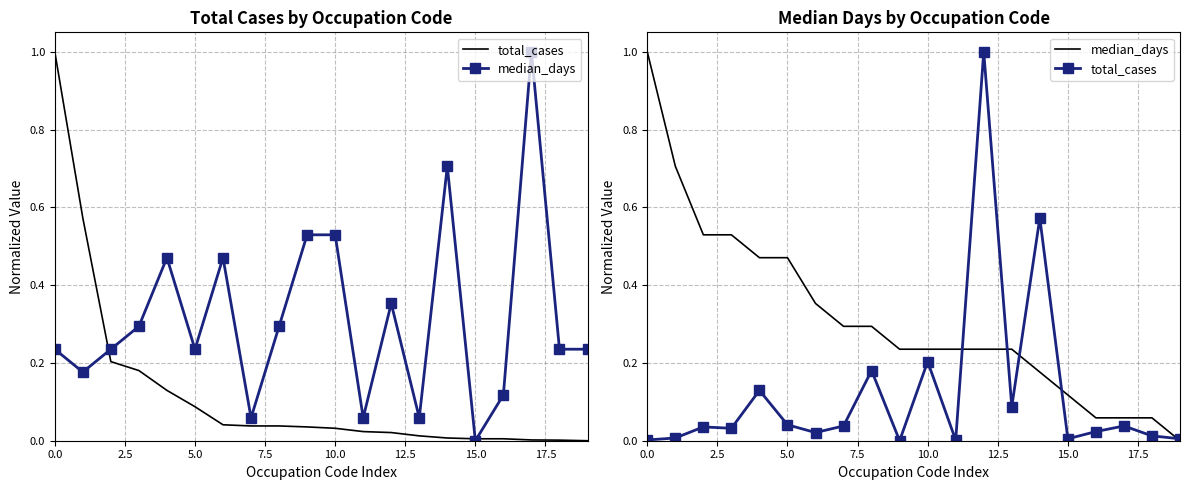

Rank the series by their average value, from lowest to highest.

total_cases, median_days